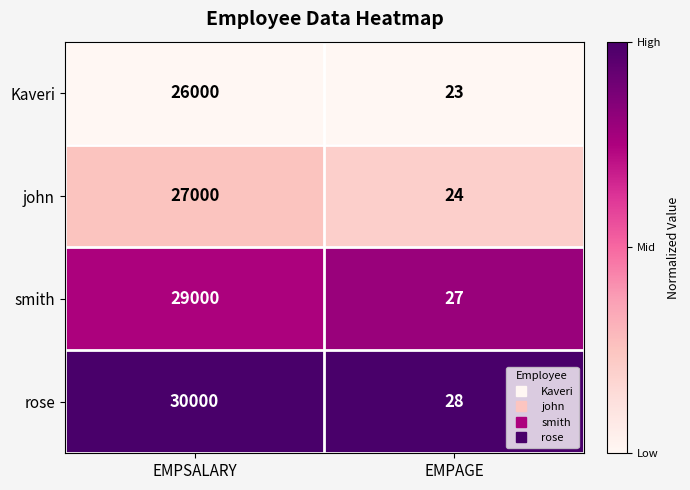

What is the difference between the maximum and minimum values in the rose series?

29972